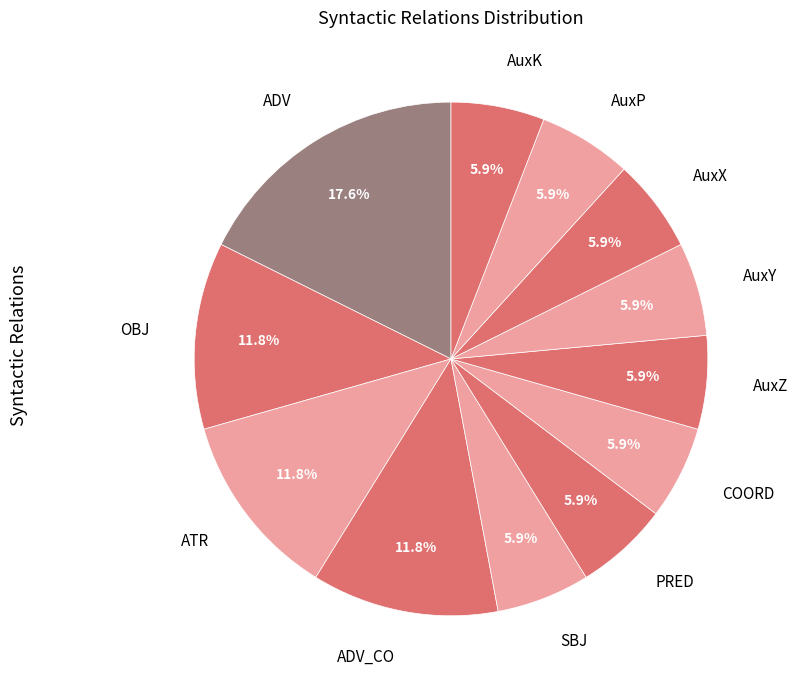

Is there a majority slice in this chart?

No